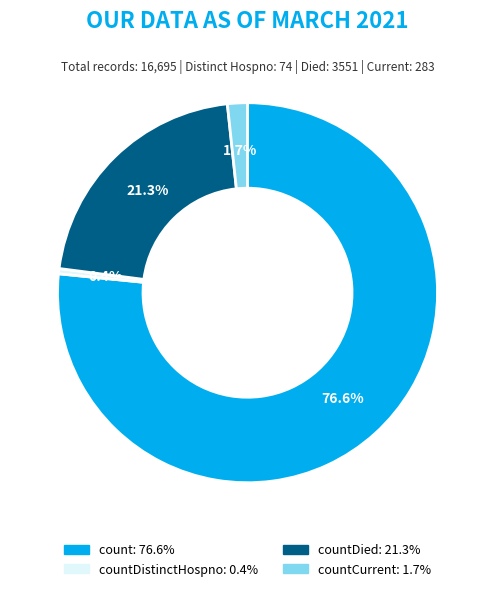

Is there a majority slice in this chart?

Yes